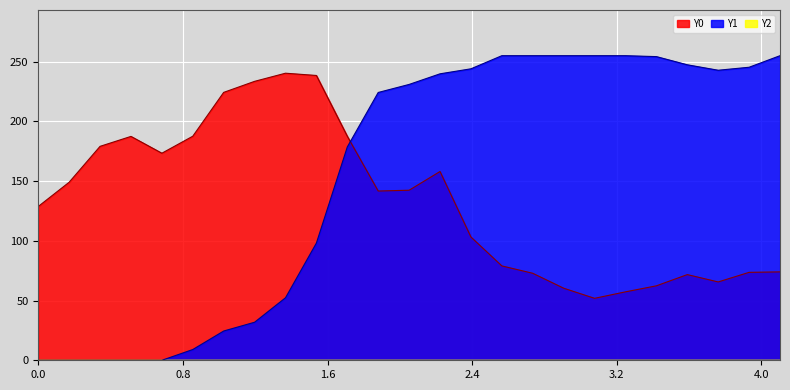

How many positive values does the Y1 series have?

20